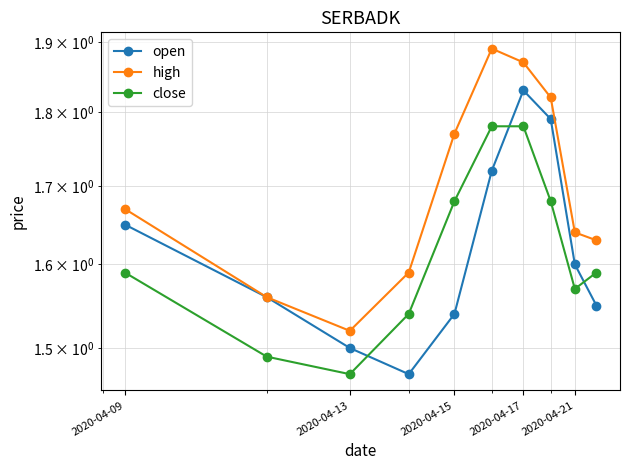

In open, how many points are higher than both neighbors (excluding endpoints)?

1